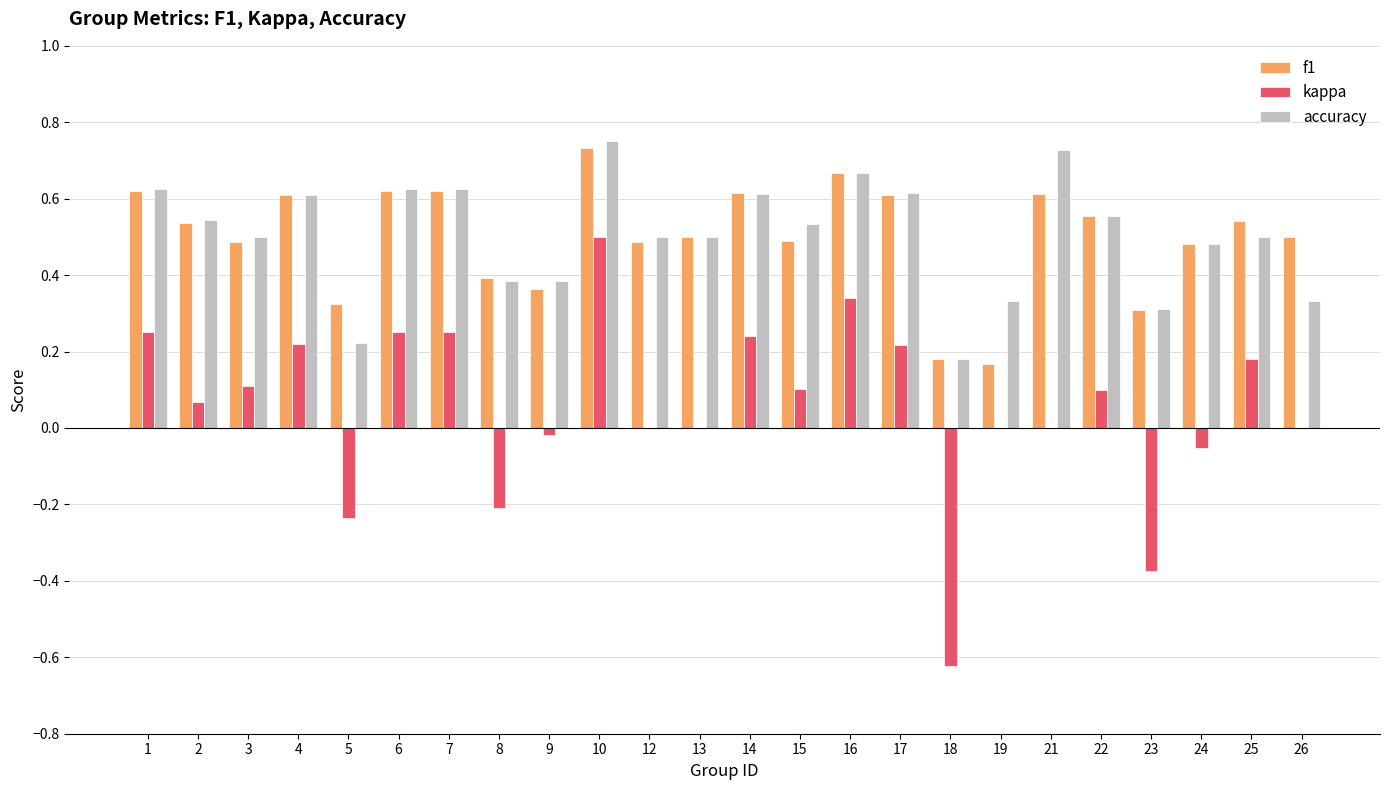

What are all the series names shown in the legend?

f1, kappa, accuracy